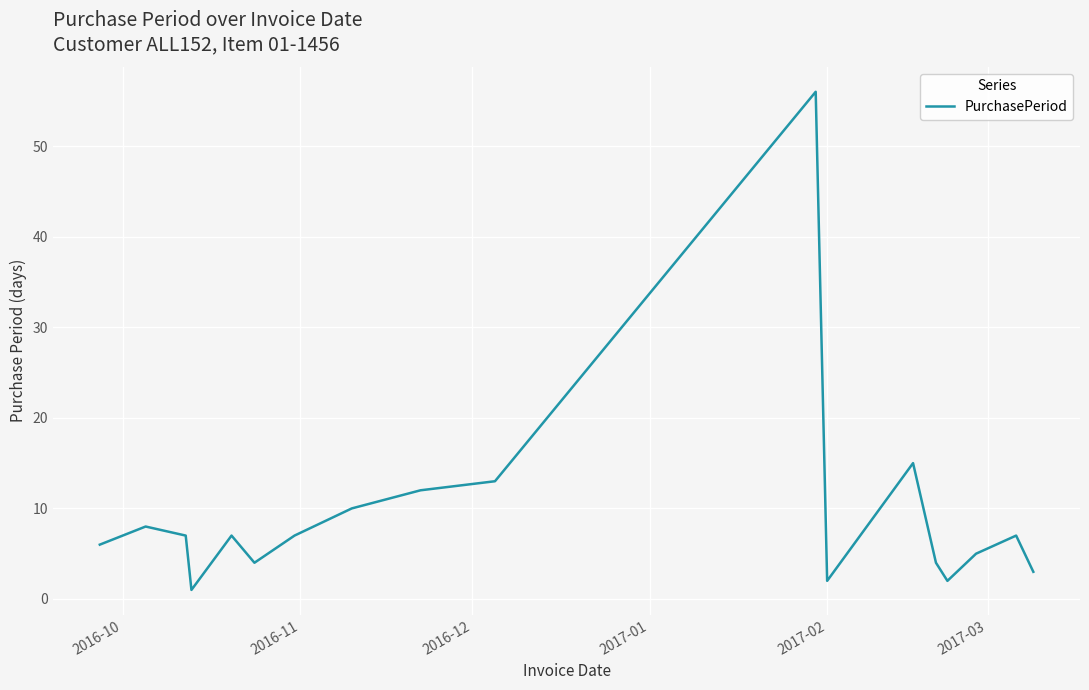

What is the difference between the maximum and minimum values?

55